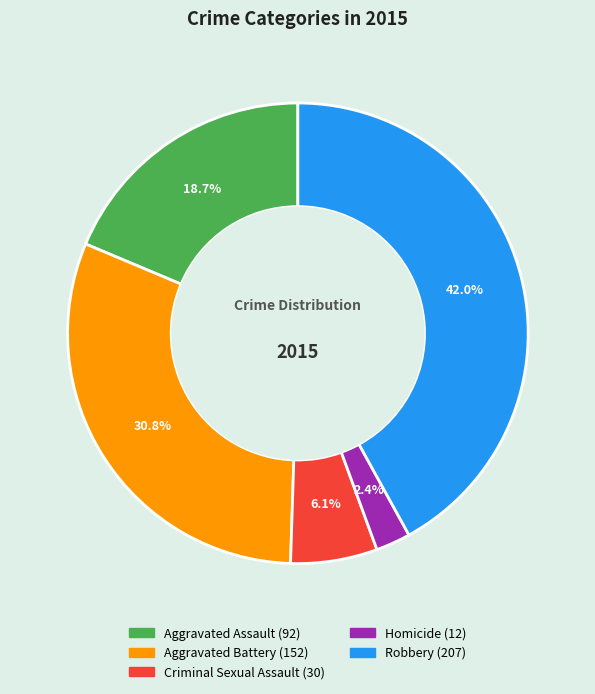

Which category has the biggest portion of the pie?

Robbery